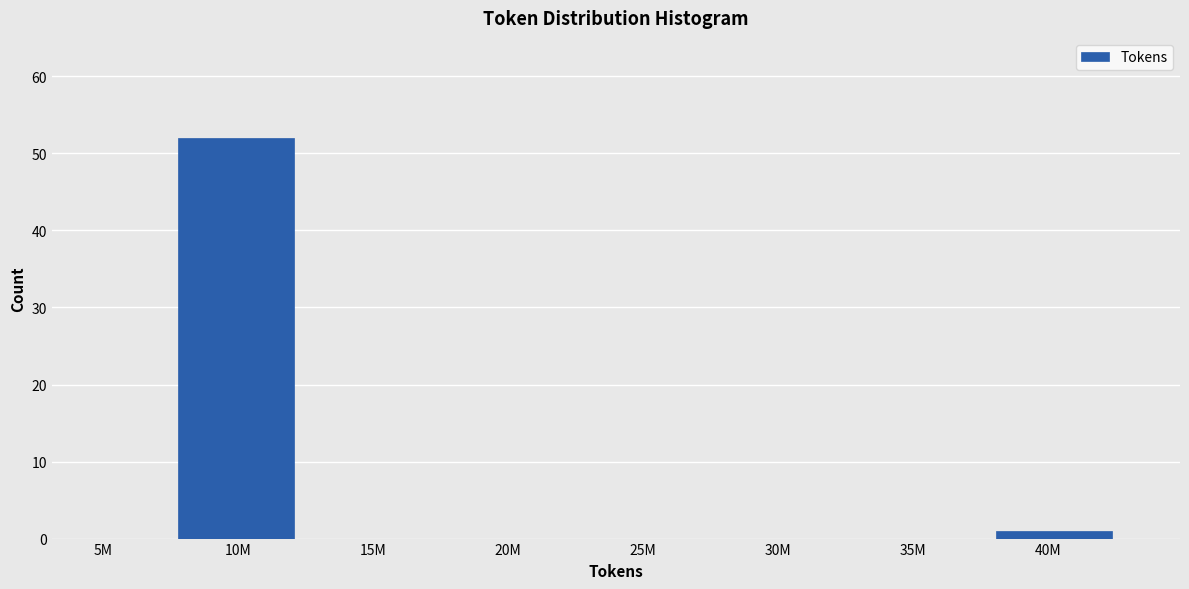

Reading right to left, list all the values displayed in this chart.

40M=1	35M=0	30M=0	25M=0	20M=0	15M=0	10M=52